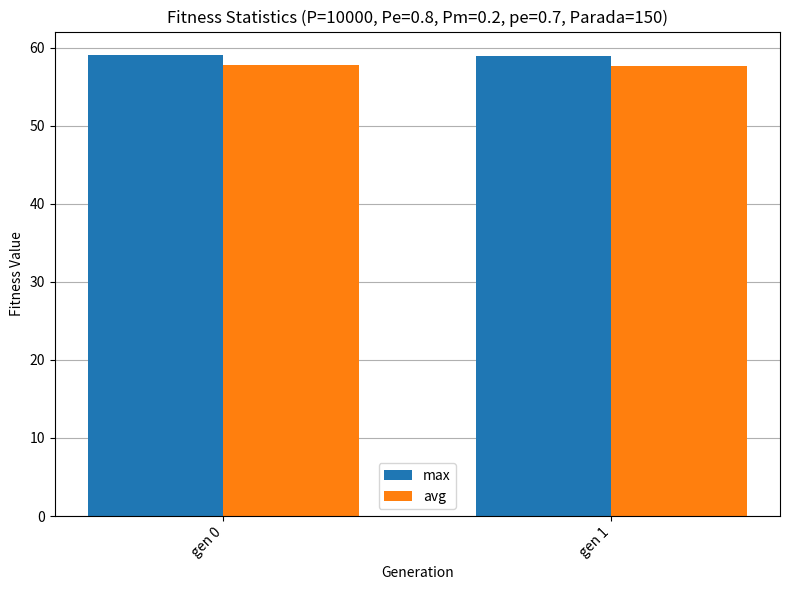

What is the spread (max minus min) of values at gen 0?

1.3